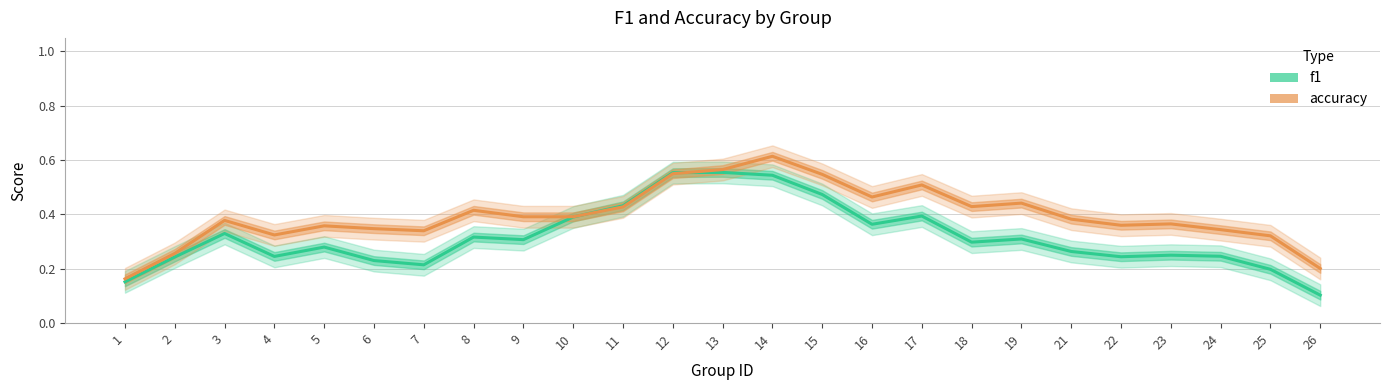

Which series has the widest spread of values?

f1